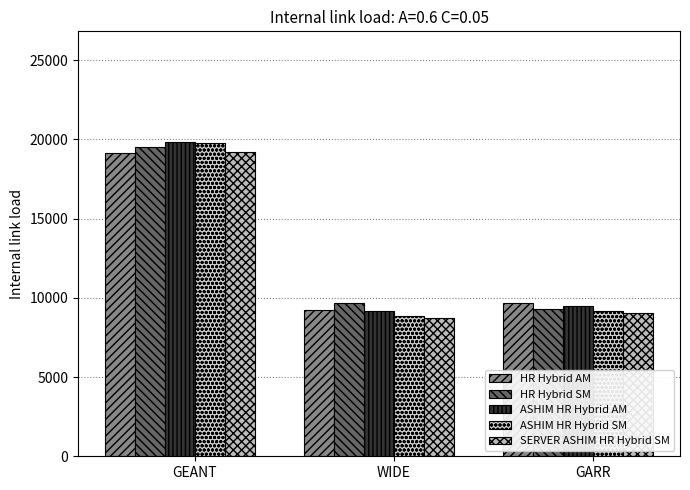

Is the value of SERVER ASHIM HR Hybrid SM at GEANT greater than the value of HR Hybrid SM at GARR?

Yes